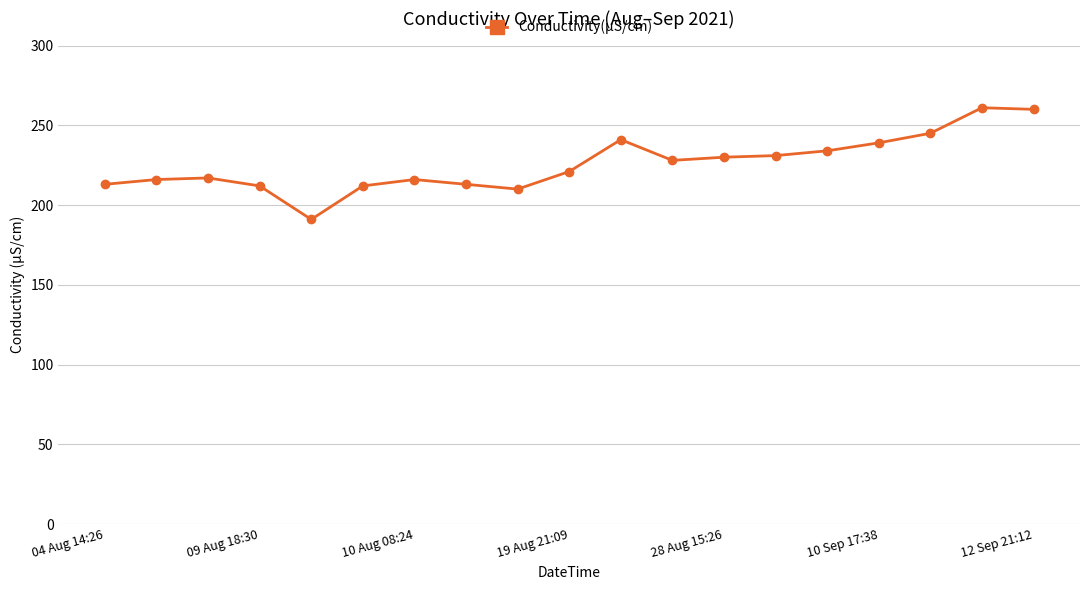

What is the smallest value displayed?

191